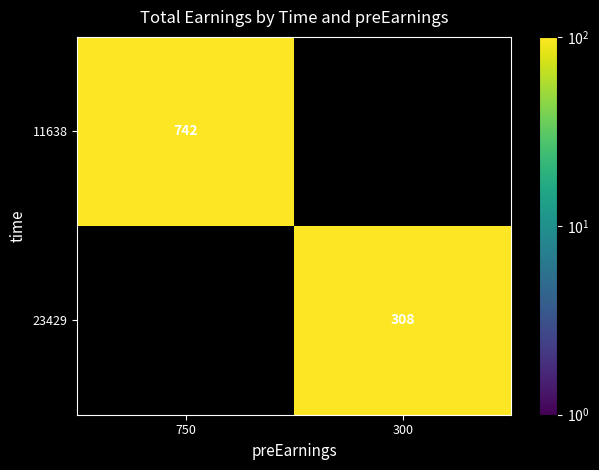

The value of 11638 at 750 is 340.5. True or false?

False